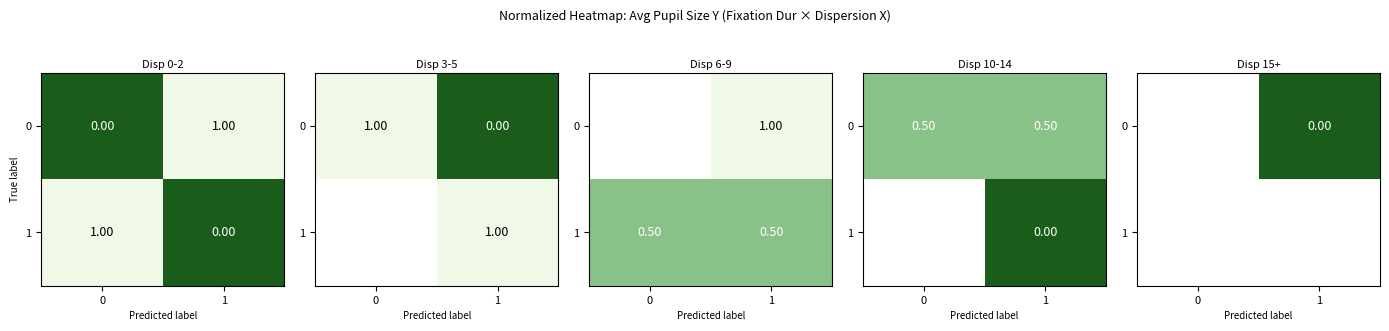

Rank the categories by 0 value from lowest to highest.

0, 1